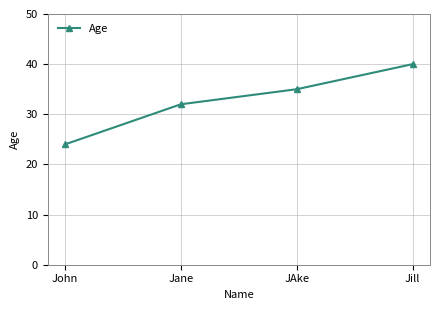

Is this an area chart (filled region under the line)?

No